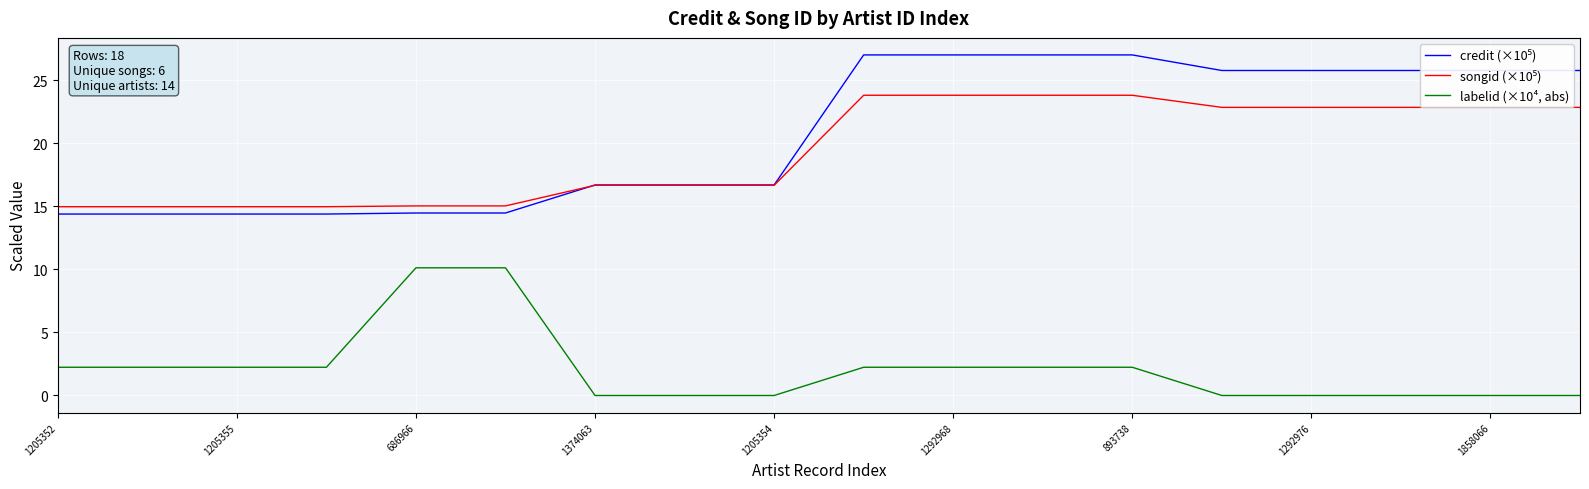

Count the number of categories in the chart.

18